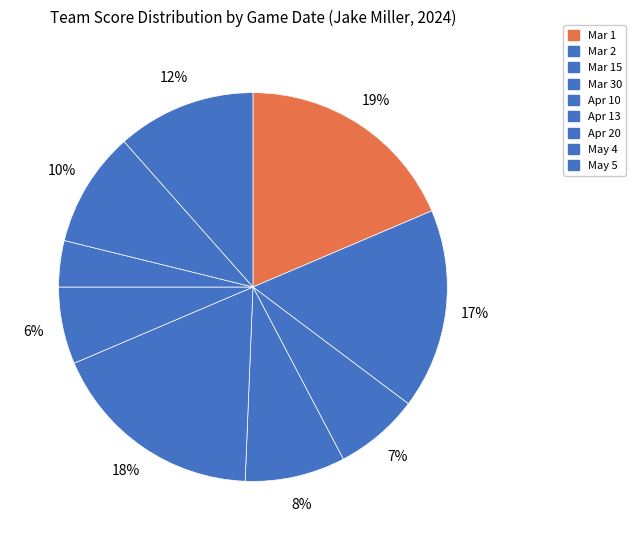

How many segments does this pie chart have?

9